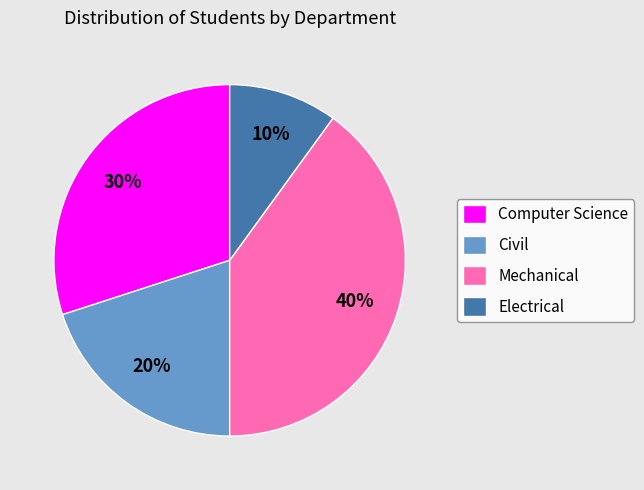

Count the number of slices in the pie.

4